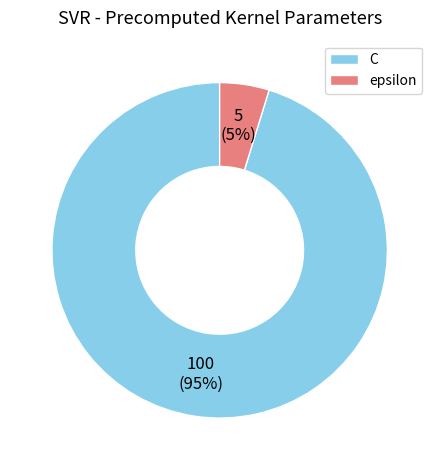

Combined, do C and epsilon account for over 50%?

Yes